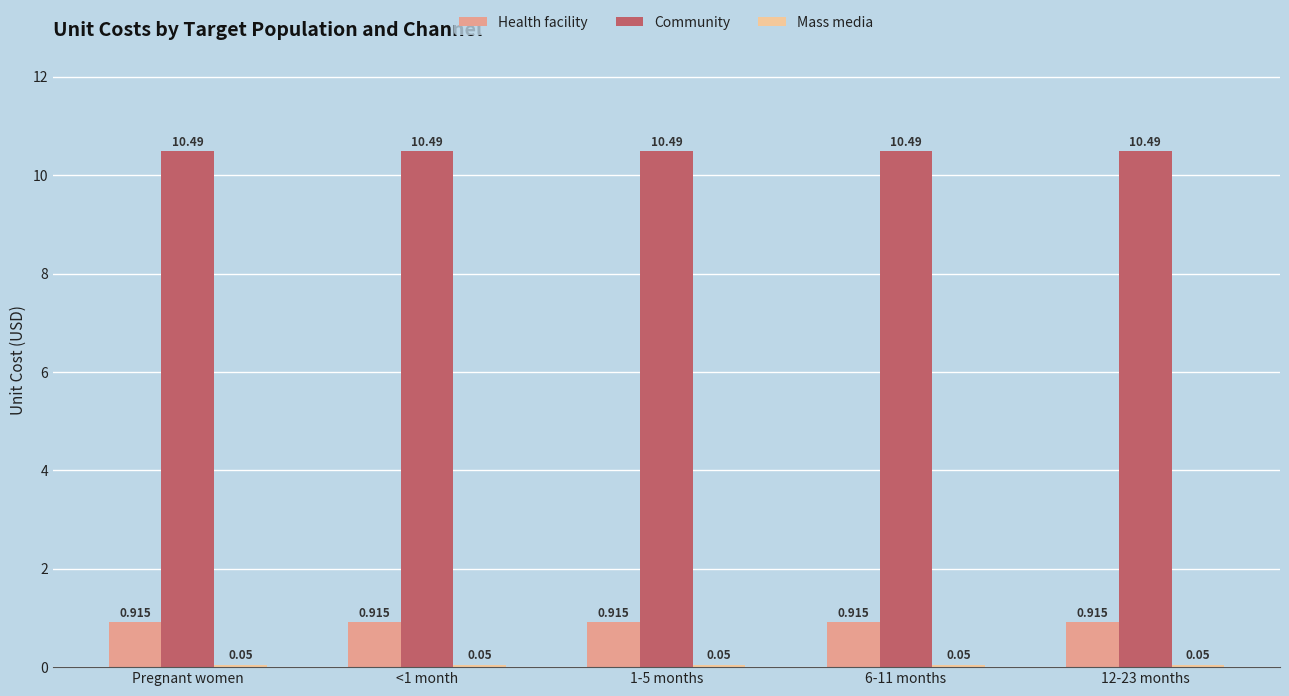

Which series has the largest total across all categories?

Community